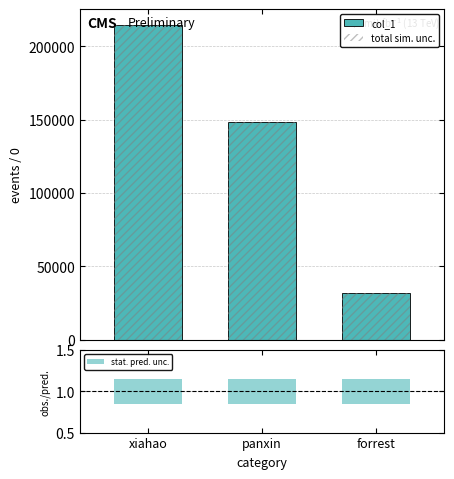

True or false: stat. pred. unc. has a value of 0.3 at panxin.

True